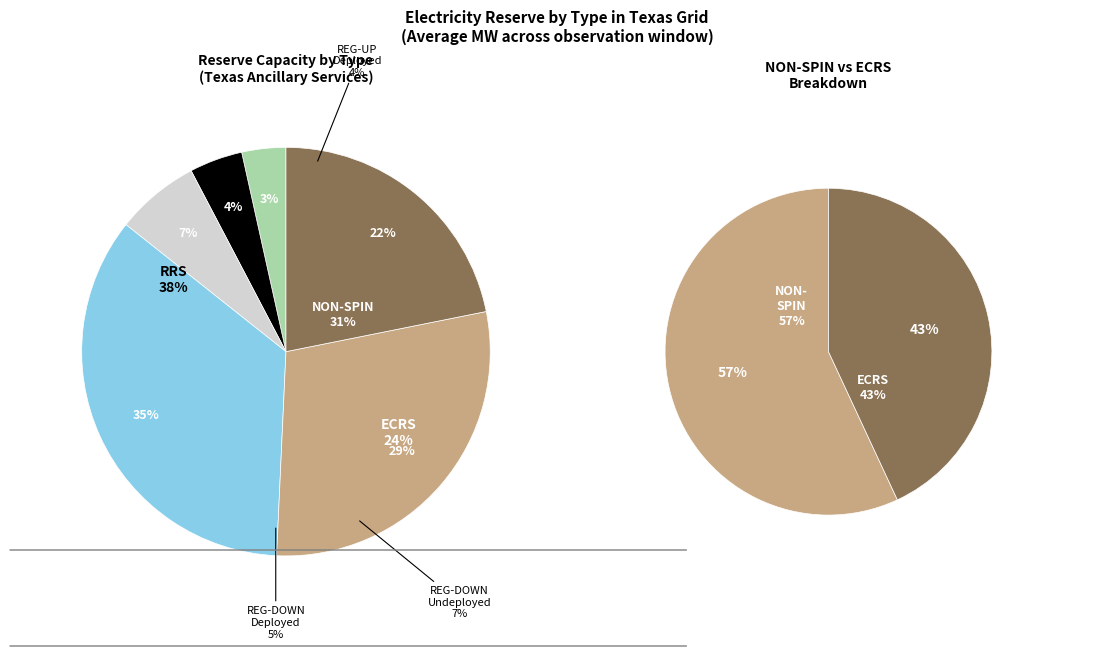

Is the sum of REG-DOWN-Deployed and ECRS greater than half?

No